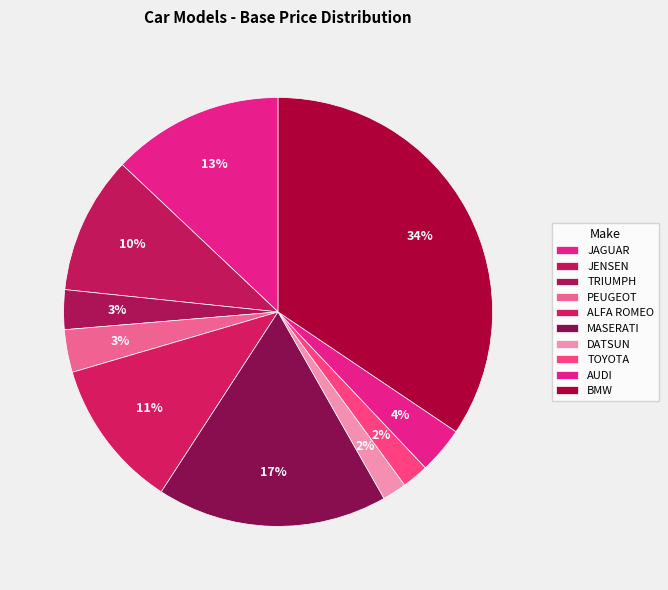

To the nearest percent, what is the combined percentage of PEUGEOT and ALFA ROMEO?

15%